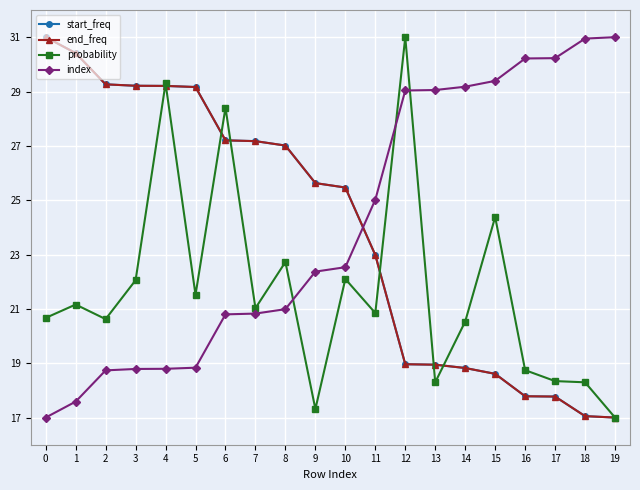

The value of index at 1 is 25.5. True or false?

False